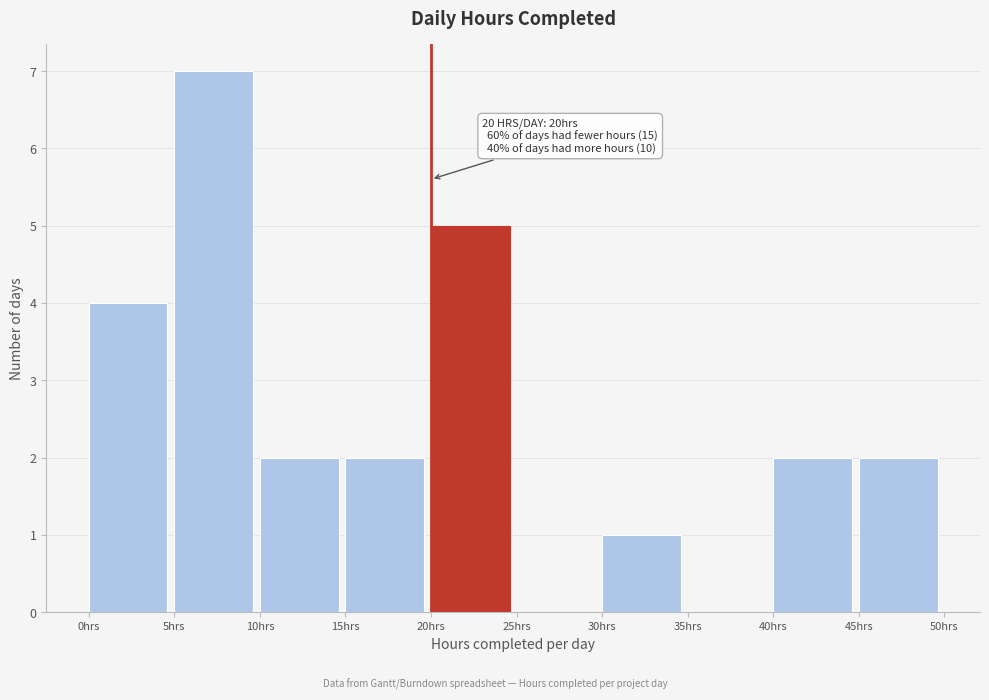

Which range on the x-axis has the tallest bar?

5 to 10